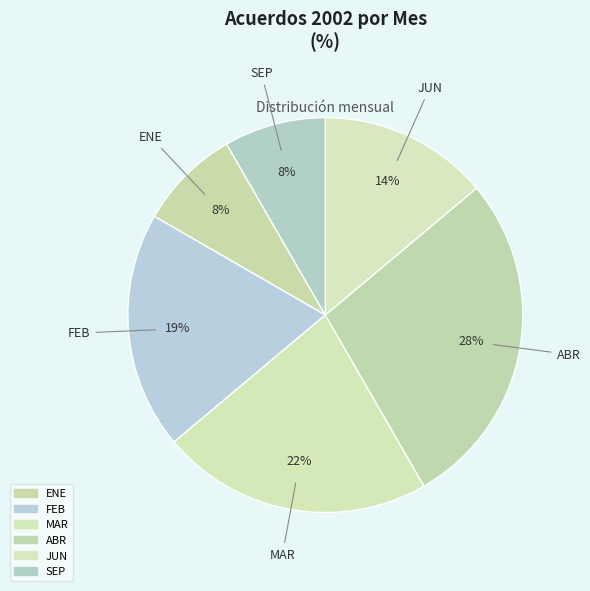

The ENE slice represents 3% of the pie. True or false?

False